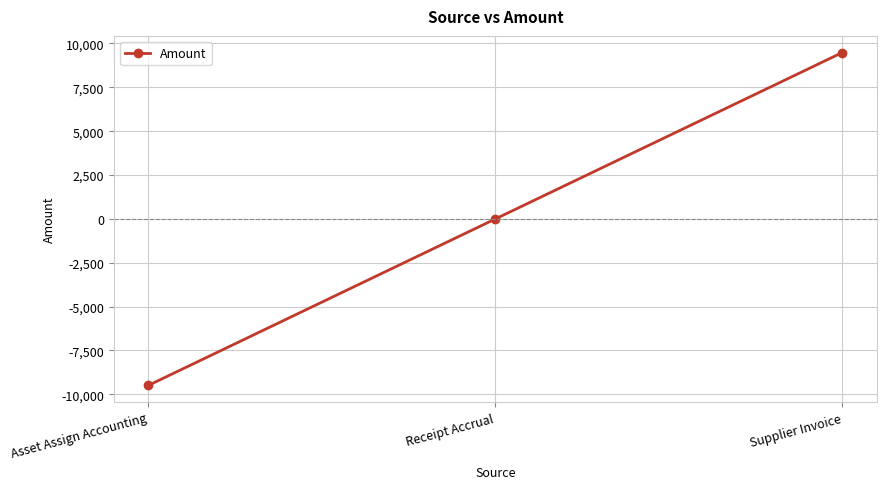

Rank the categories by value from highest to lowest.

Supplier Invoice, Receipt Accrual, Asset Assign Accounting